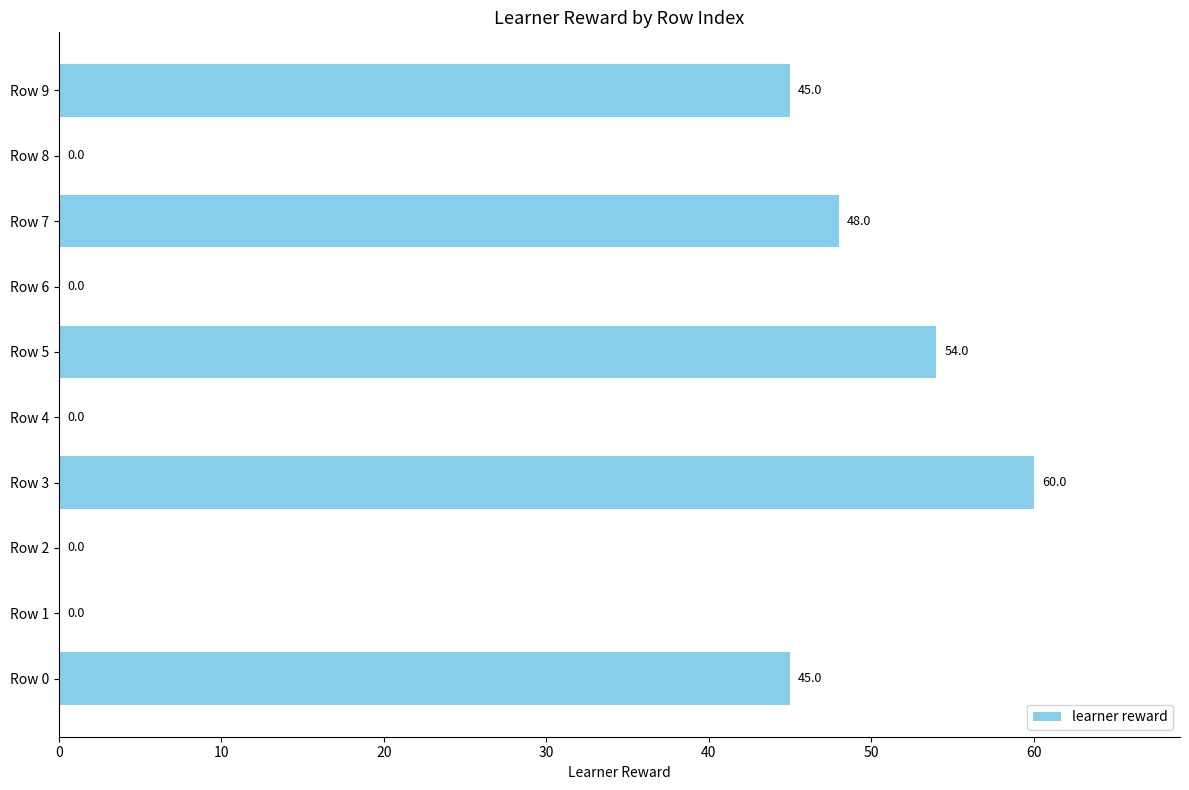

Count the number of categories in the chart.

10